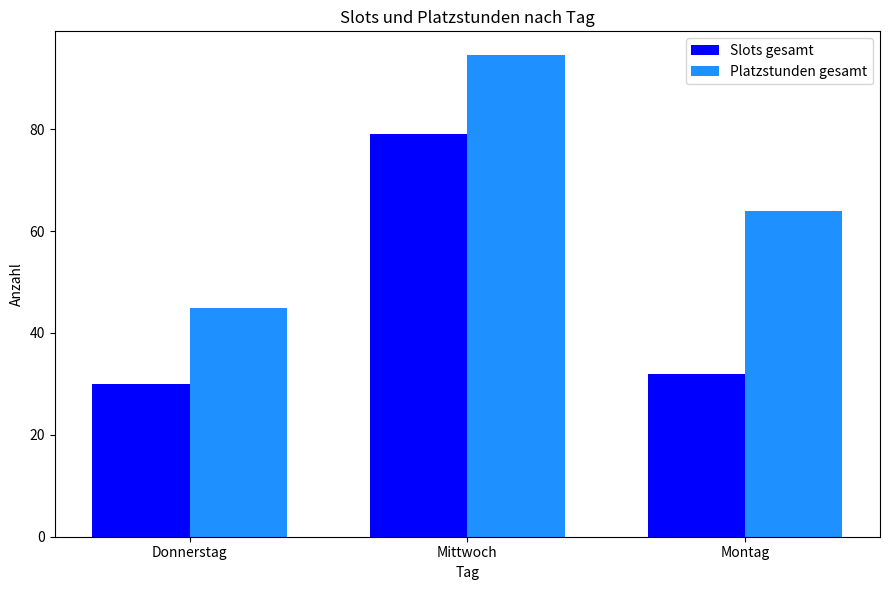

What is the difference between the Slots gesamt values at Donnerstag and Mittwoch?

49.0